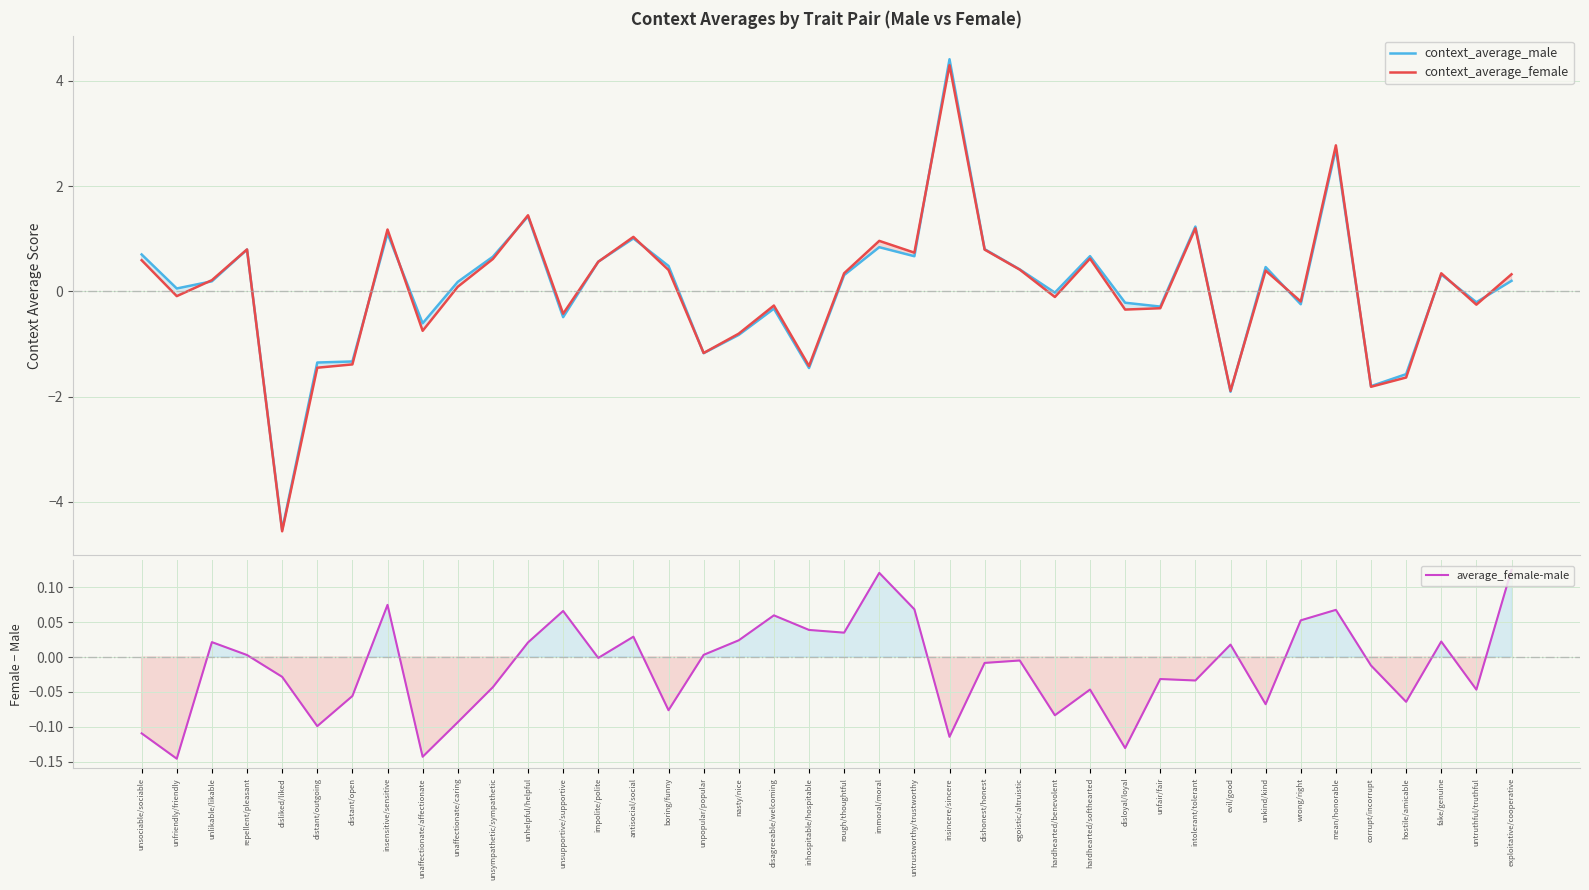

What is the maximum value shown in the chart?

4.4